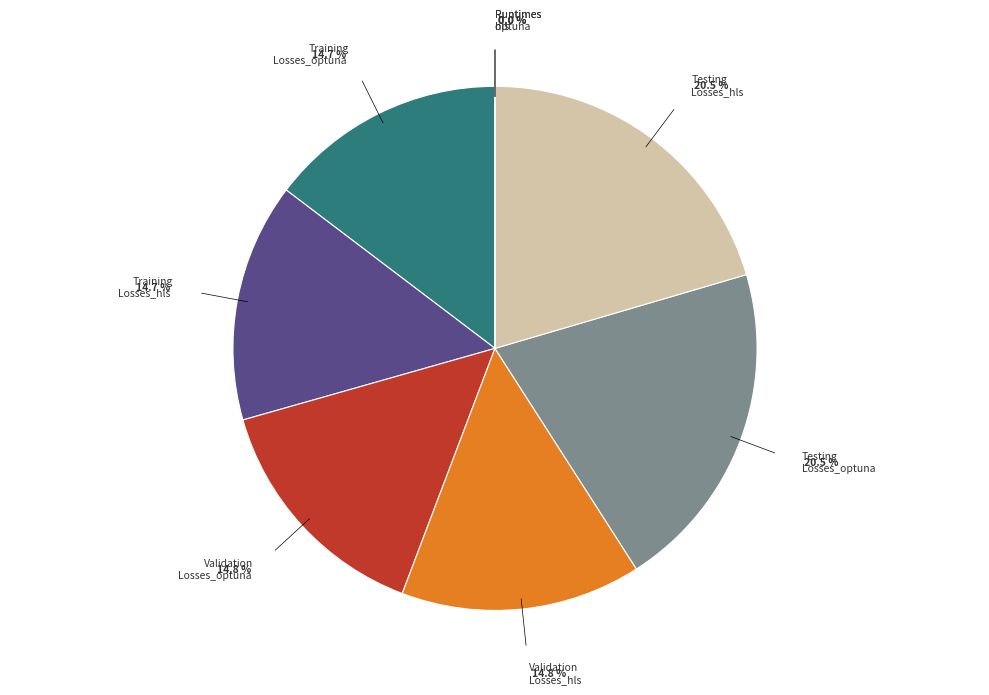

To the nearest percent, what is the difference between the largest and smallest slice percentages?

20%